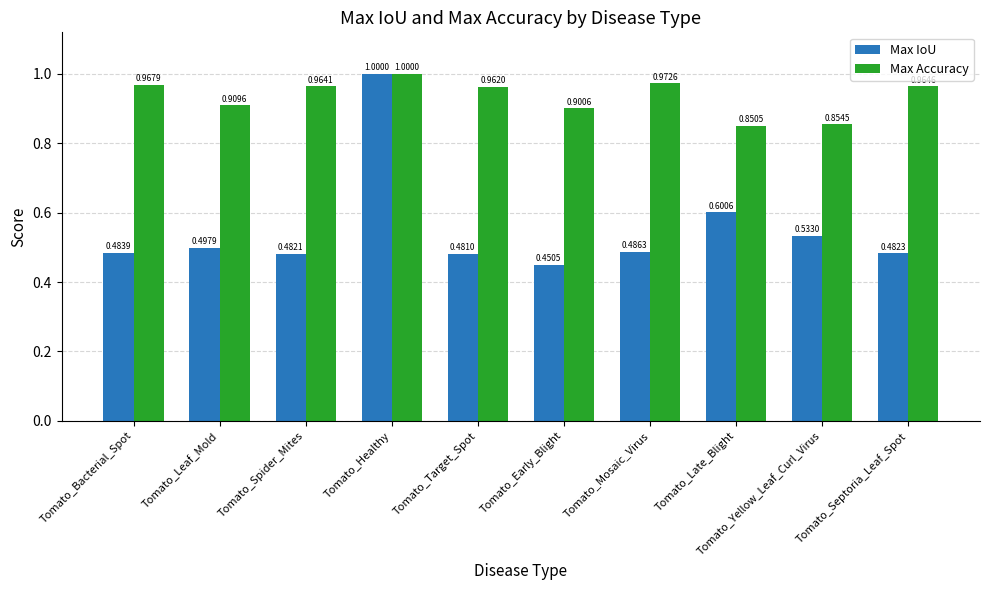

True or false: Max IoU has a value of 0.1 at Tomato_Early_Blight.

False